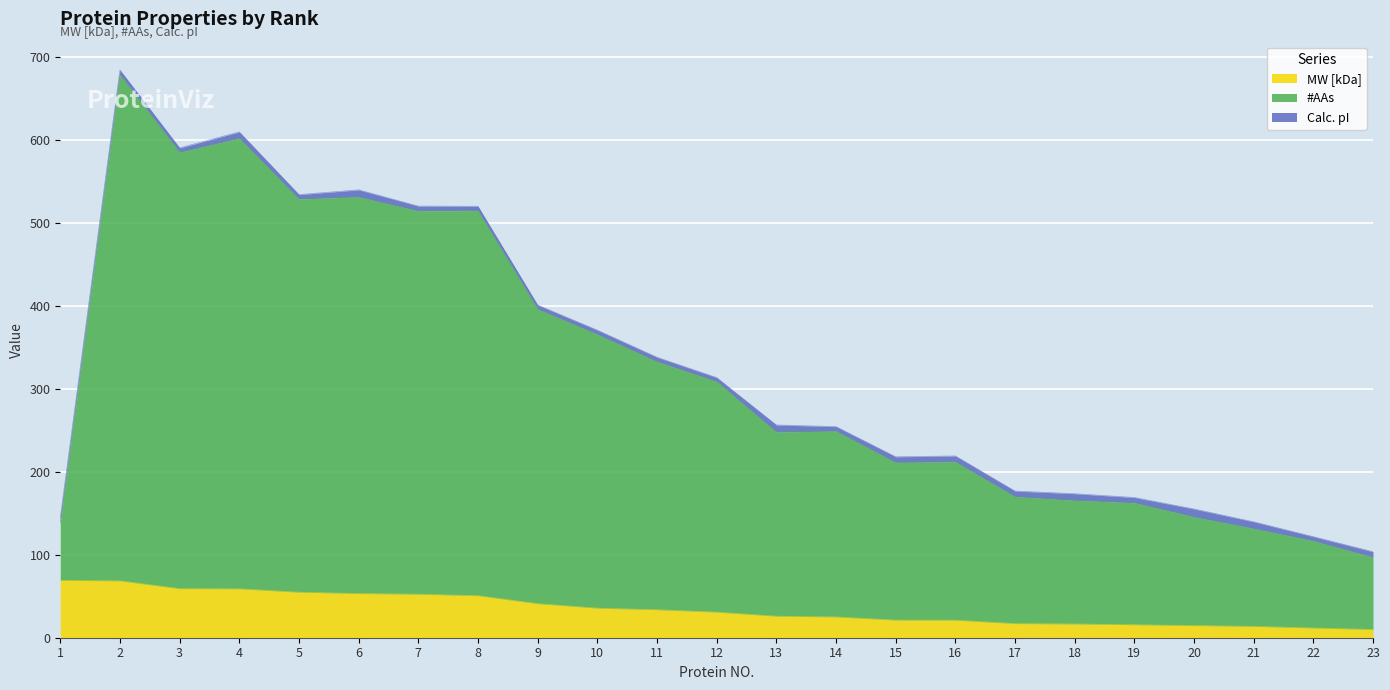

What is the maximum value shown in the chart?

684.2